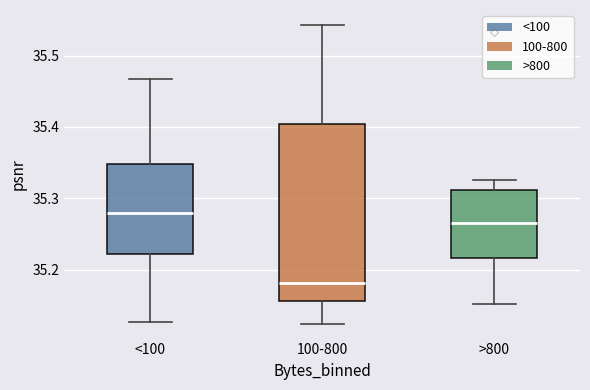

Reading left to right, transcribe this box plot: for each box, give where its median line is, the range the box spans, and where its two whiskers end, as read against the y-axis. The values are not printed on the chart, so give them approximately, as read against the axis.

<100: median 35.28, box 35.22 to 35.35, whiskers 35.13 to 35.47
100-800: median 35.18, box 35.16 to 35.40, whiskers 35.12 to 35.54
>800: median 35.26, box 35.22 to 35.31, whiskers 35.15 to 35.33